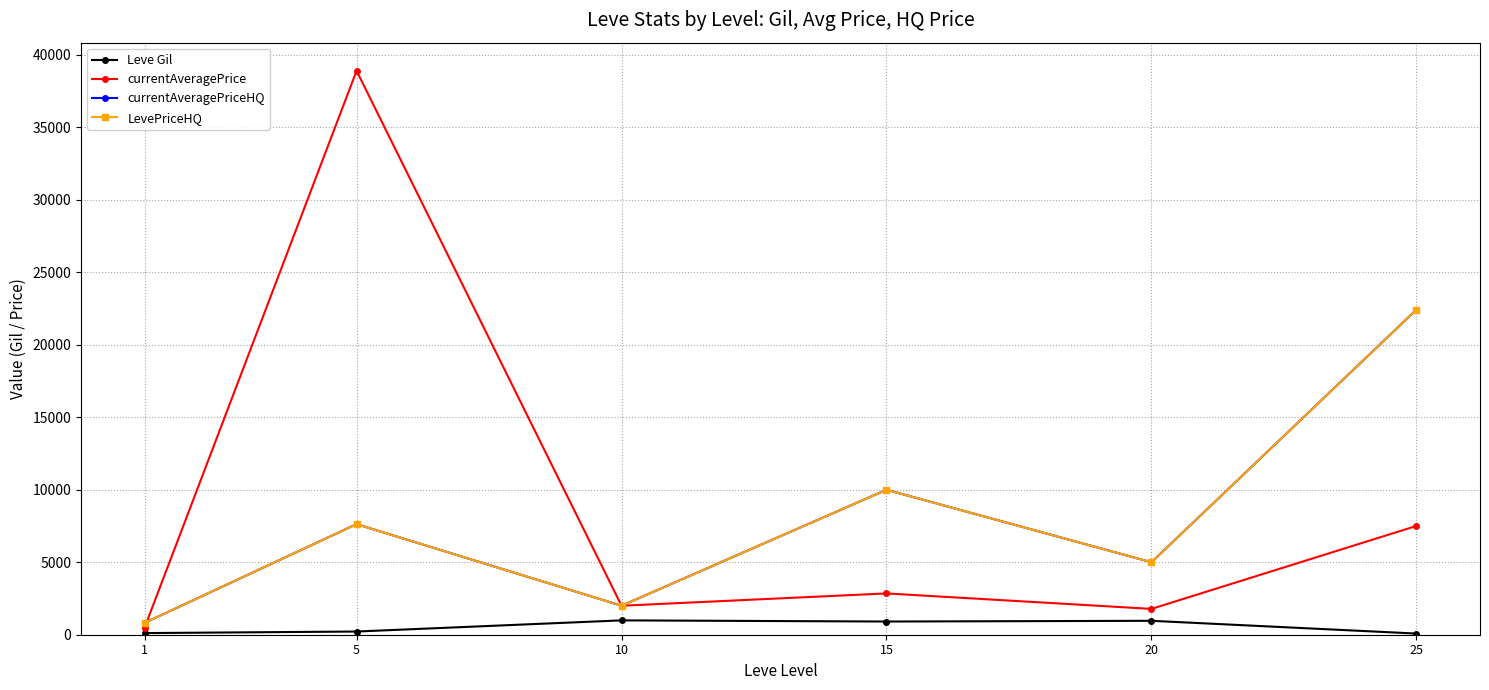

Does the chart have visible grid lines?

Yes